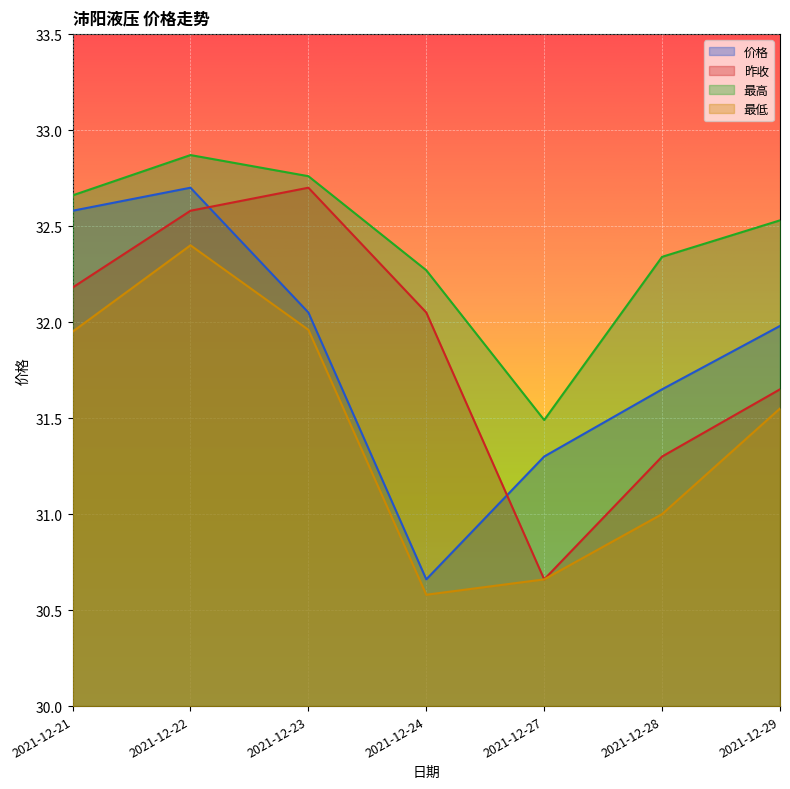

Is it true that 最低 equals 31.6 at 2021-12-29?

True